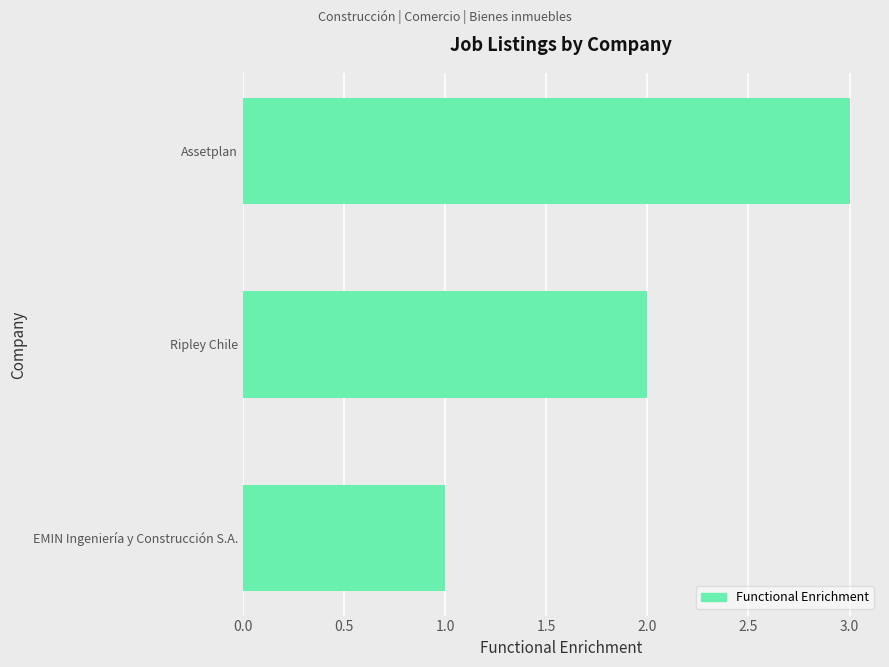

What is the sum of all values?

6